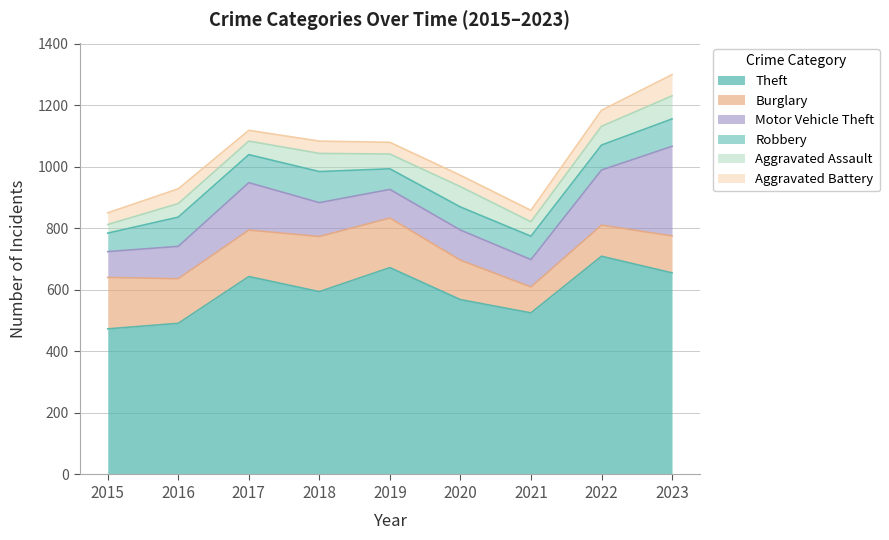

Which series has the largest total across all categories?

Theft